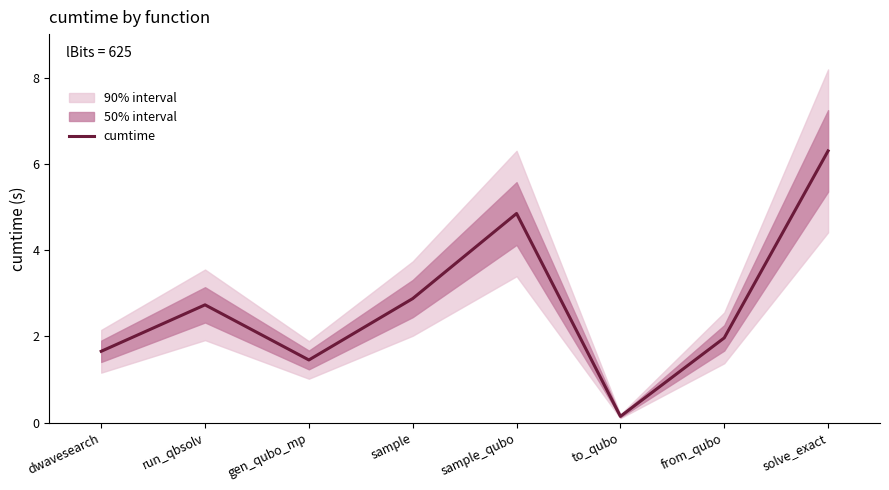

Does the chart have visible grid lines?

No